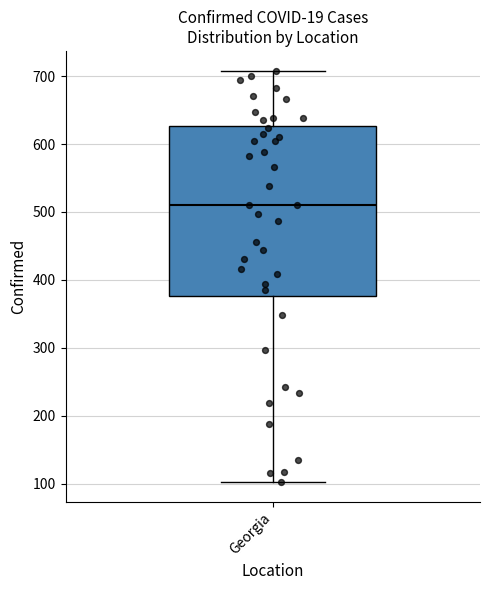

Where is the upper edge of the box for Georgia on the y-axis? The values are not printed on the chart, so give them approximately, as read against the axis.

630